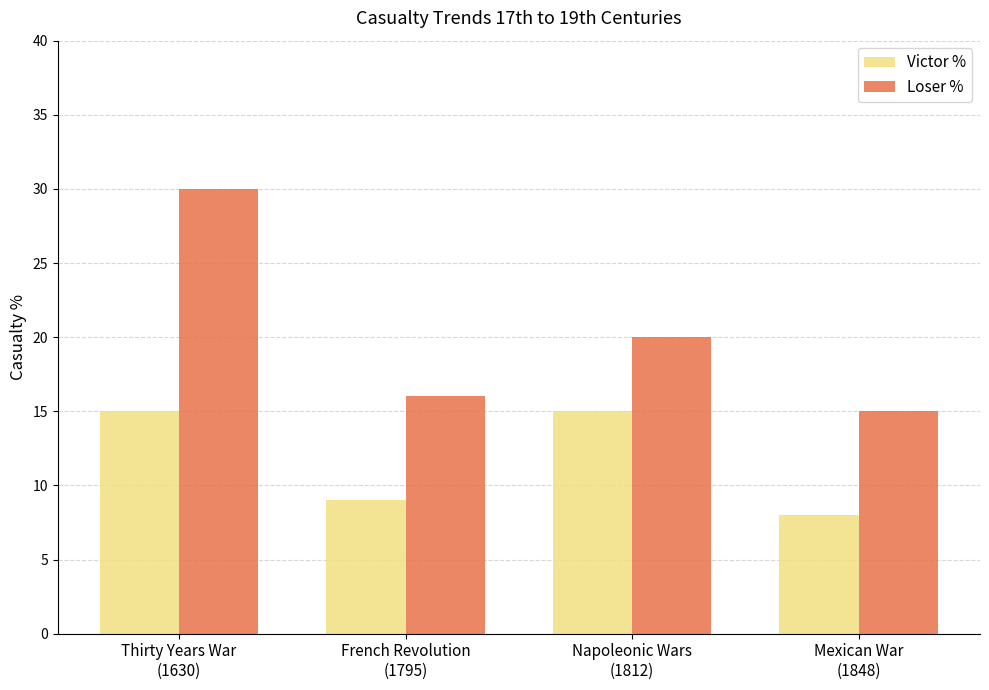

List the series in order of their overall mean, highest first.

Loser %, Victor %